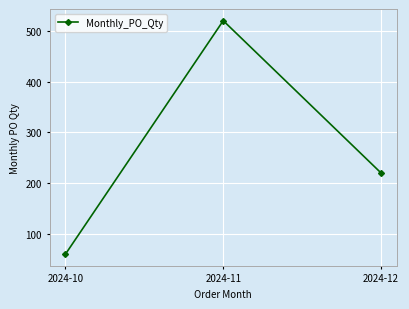

Rank the categories by value from lowest to highest.

2024-10, 2024-12, 2024-11